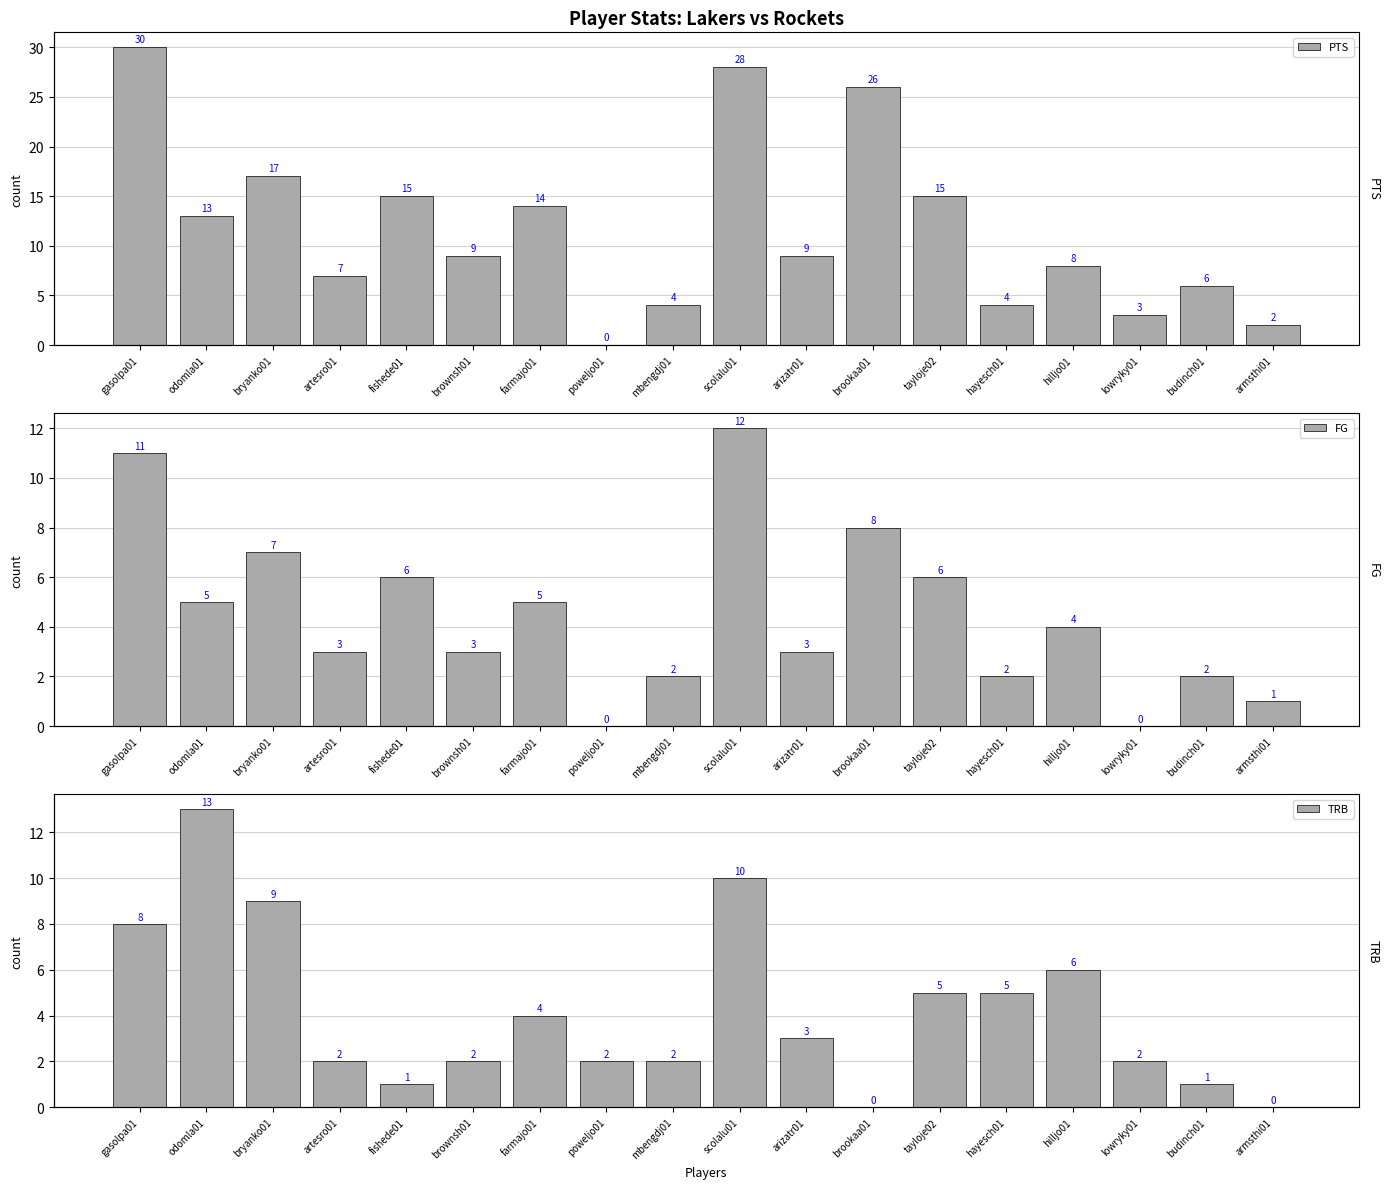

True or false: FG has a value of 5 at farmajo01.

True